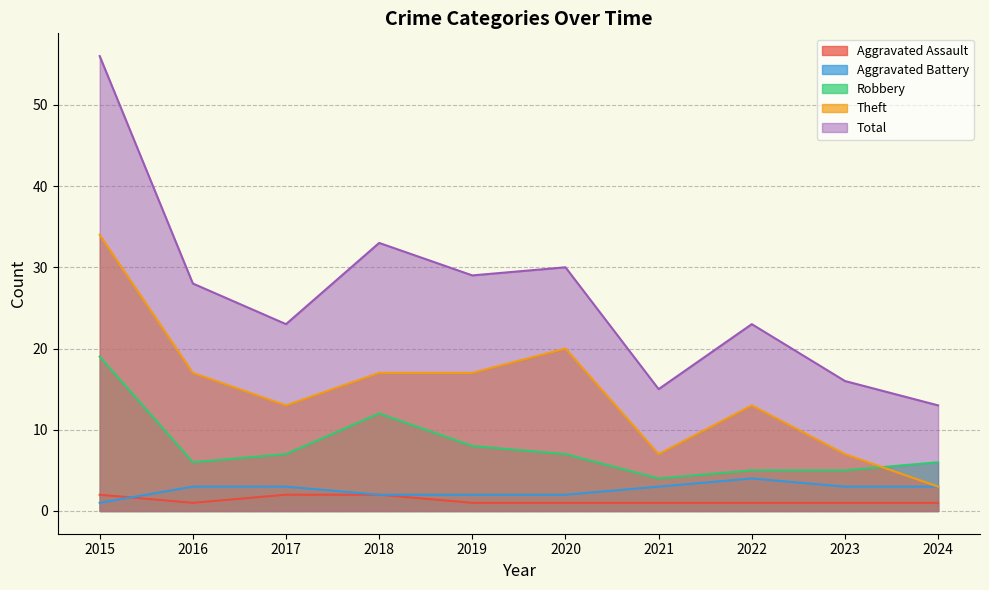

True or false: Total has more than 0 points higher than both neighbors.

True